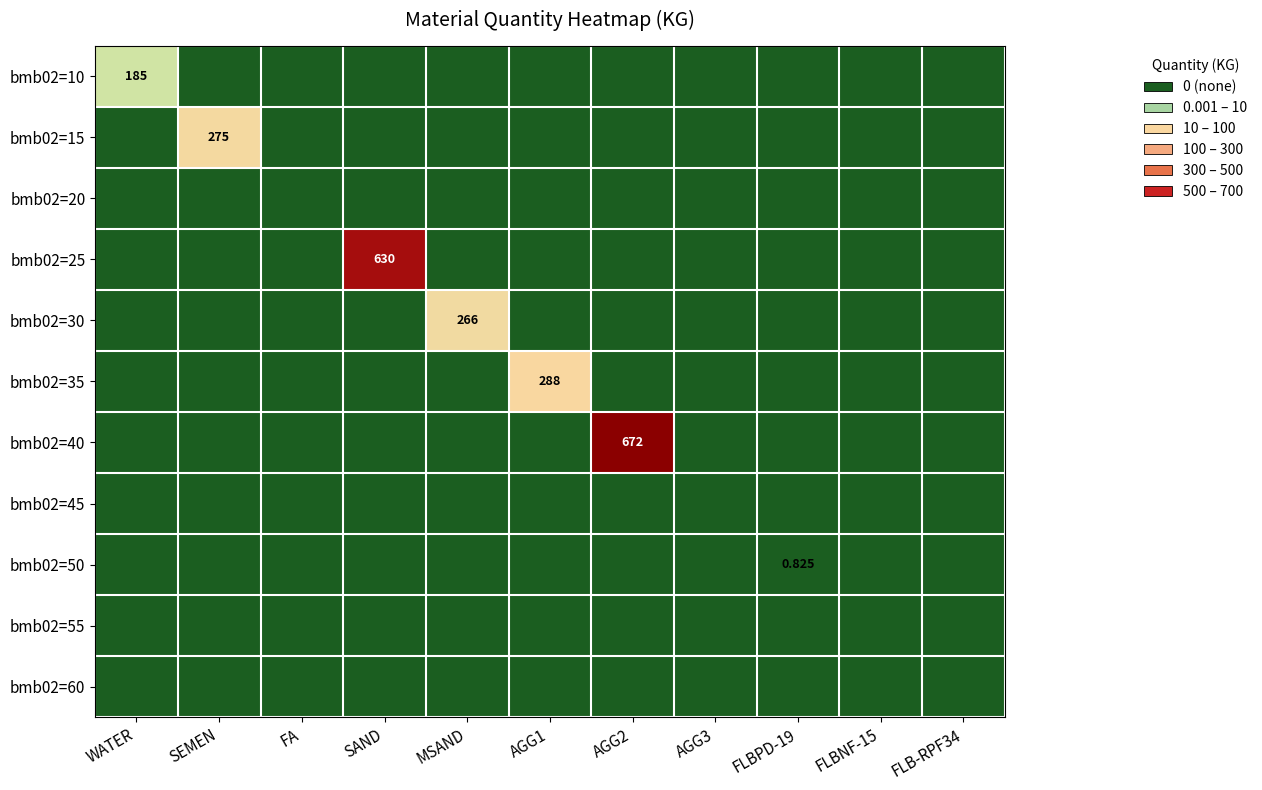

Is it true that bmb02=55 equals 0.0 at MSAND?

True